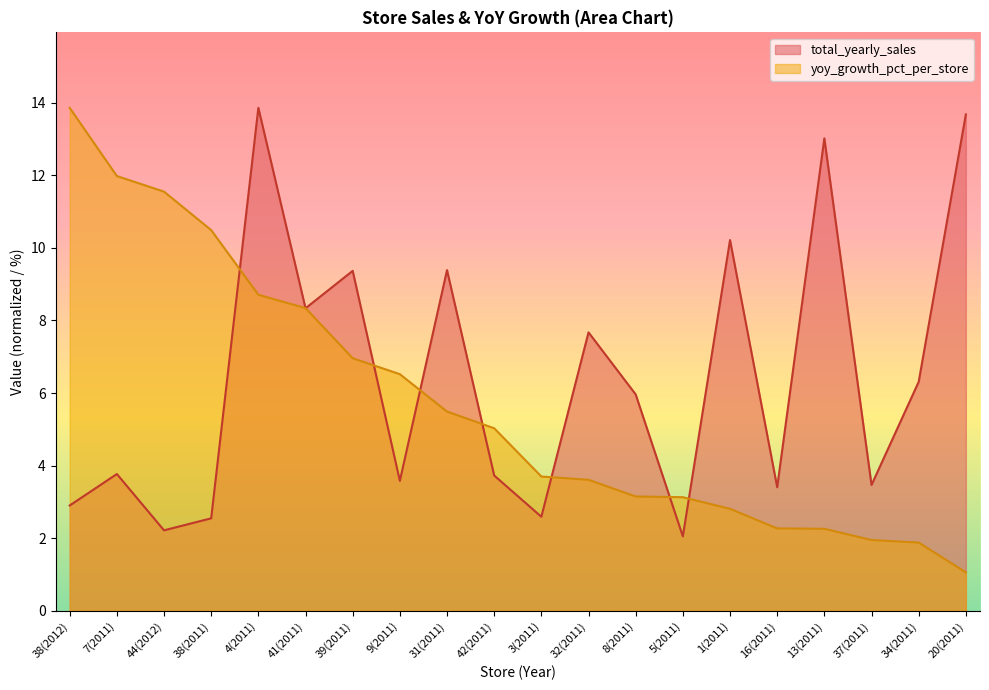

What is the value of the total_yearly_sales point at the 9th from the left?

9.4